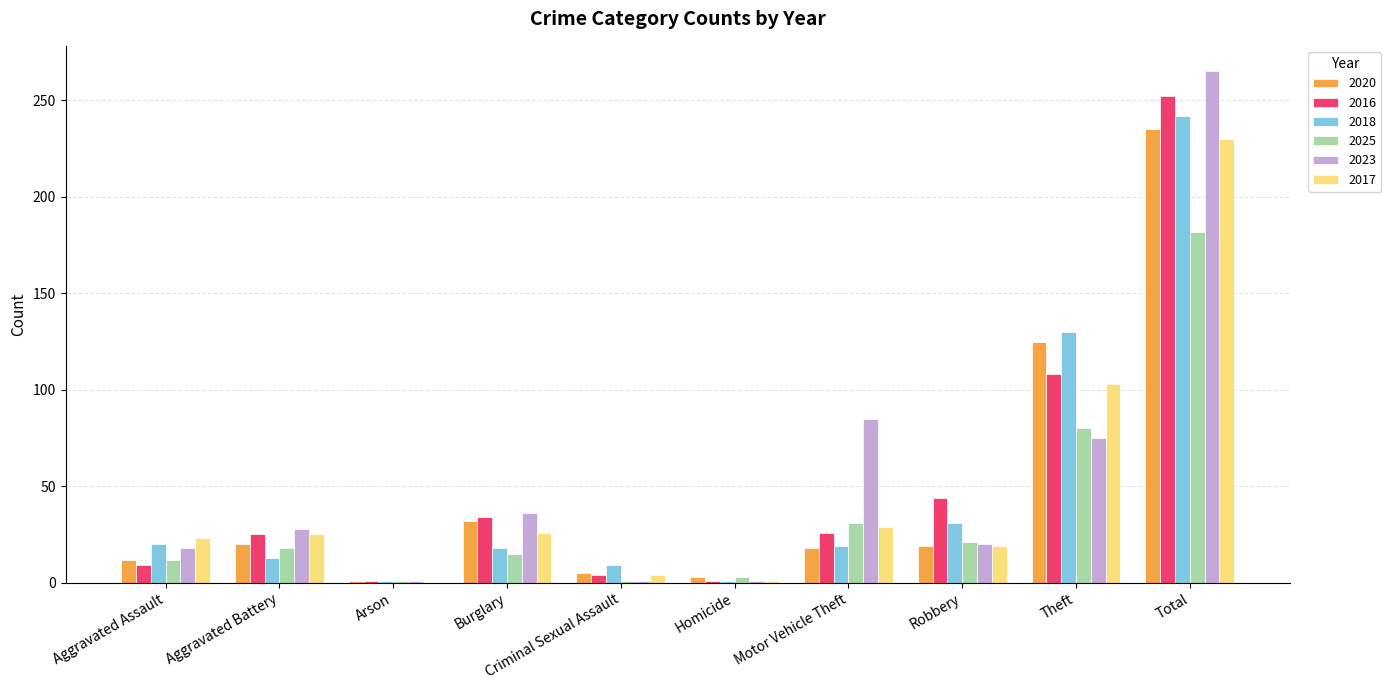

Which label corresponds to the largest value in the chart?

Total